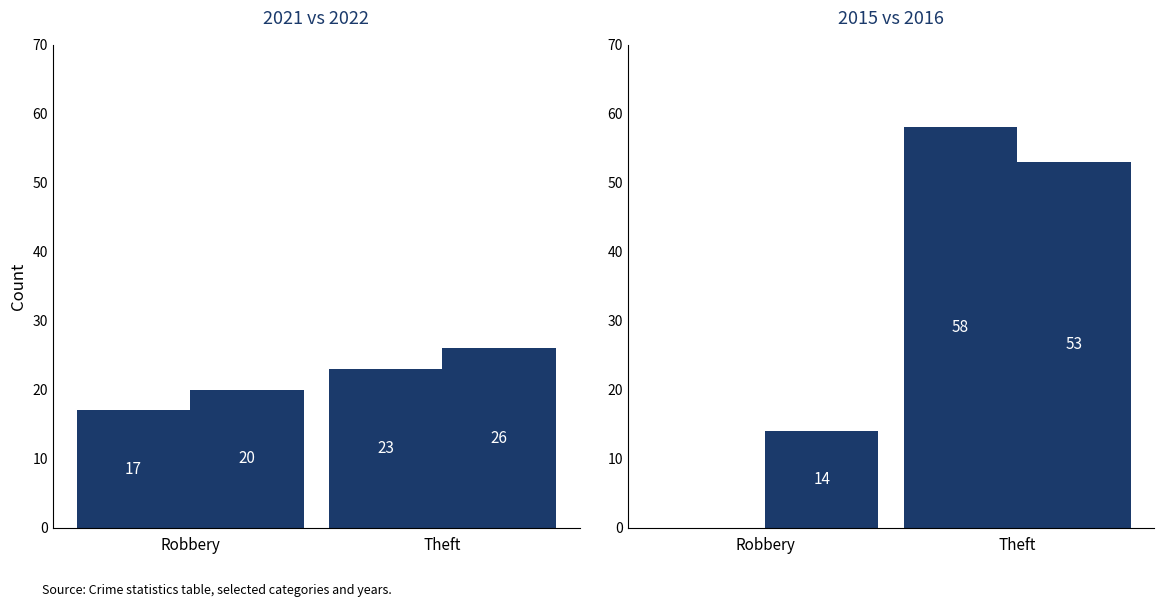

Is it true that 2021 equals 11 at Total?

False